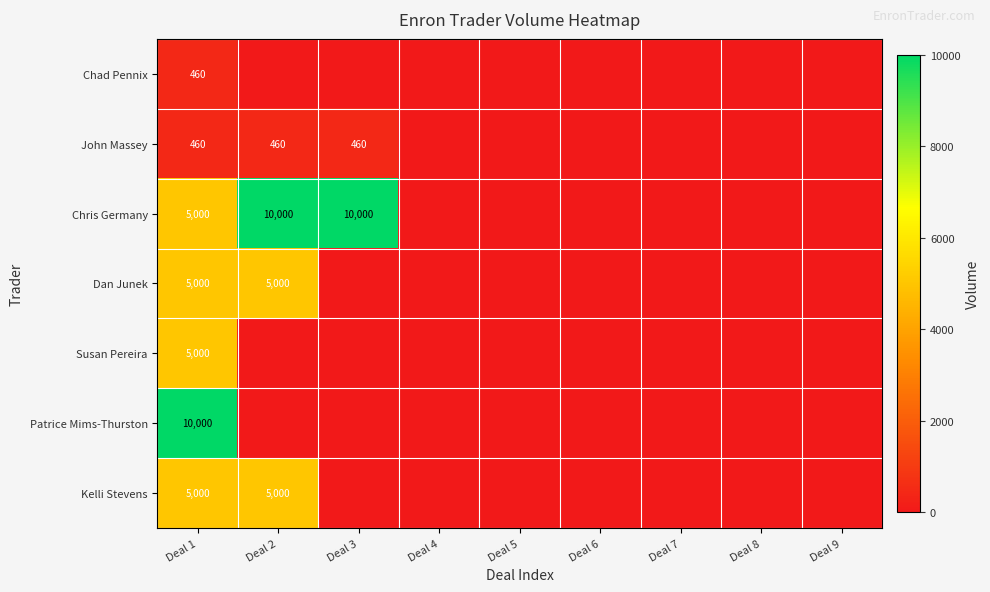

Where is Chris Germany nearest to the value 5000?

Deal 1